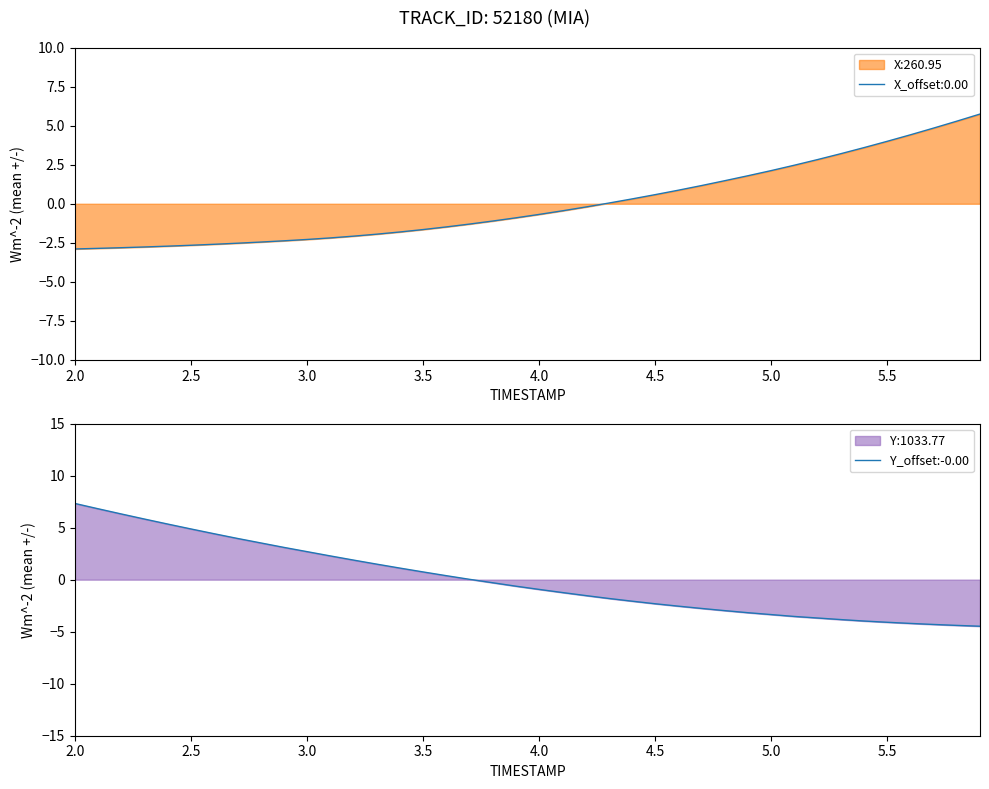

What is the minimum value shown in the chart?

-4.5